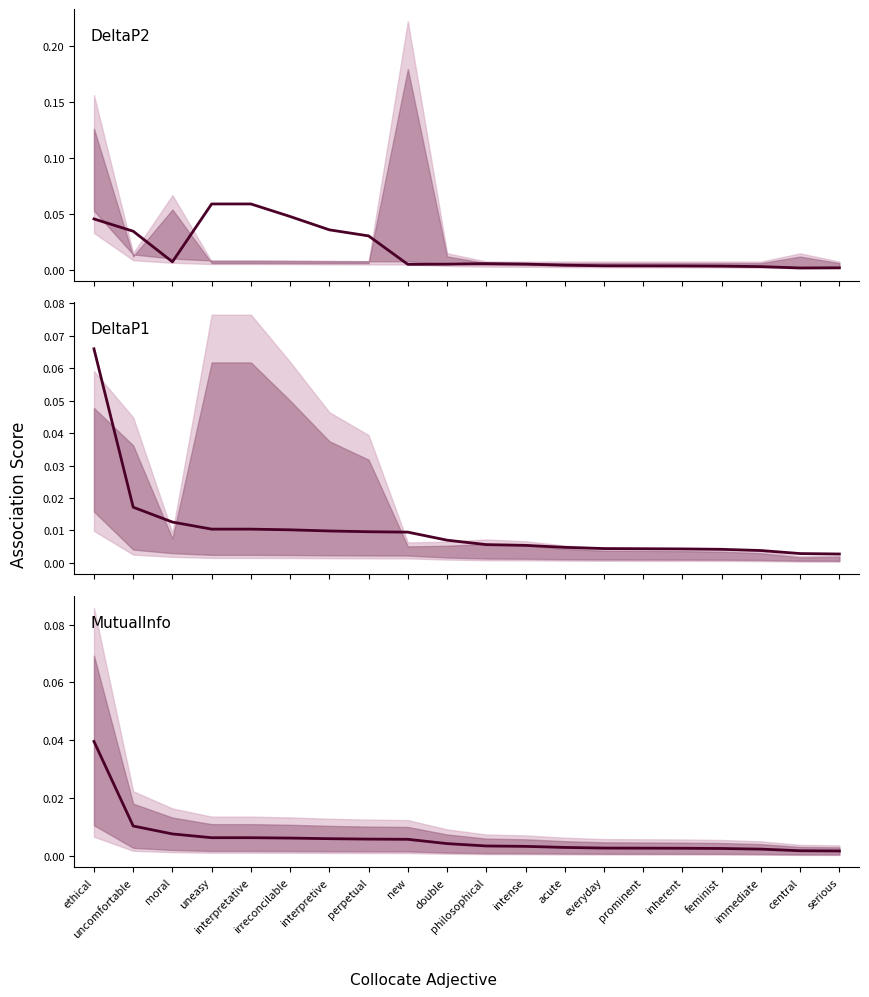

Which series changed the most between ethical and everyday?

DeltaP1